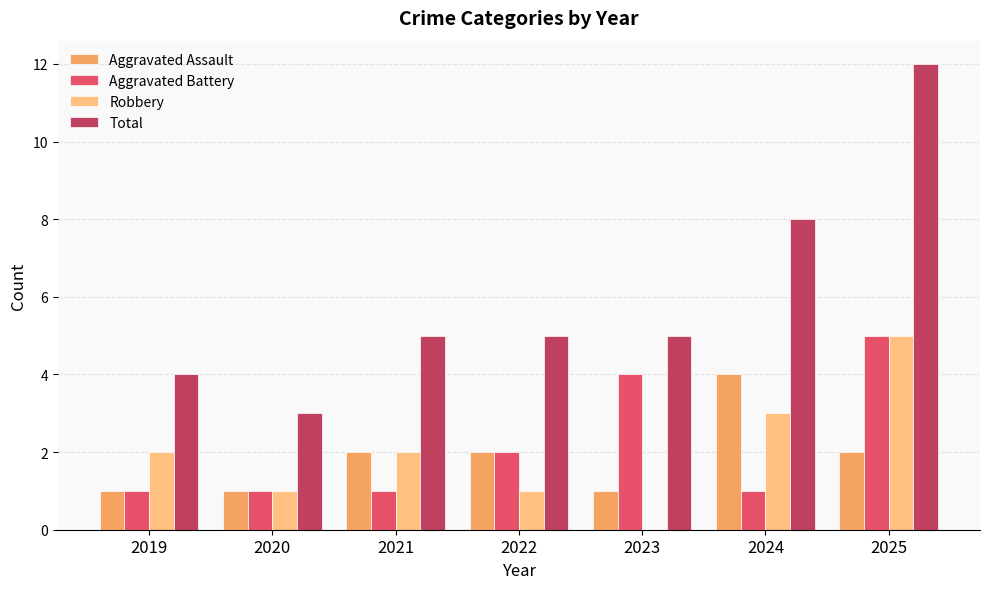

Count the Robbery values in the range 1 to 3.

5